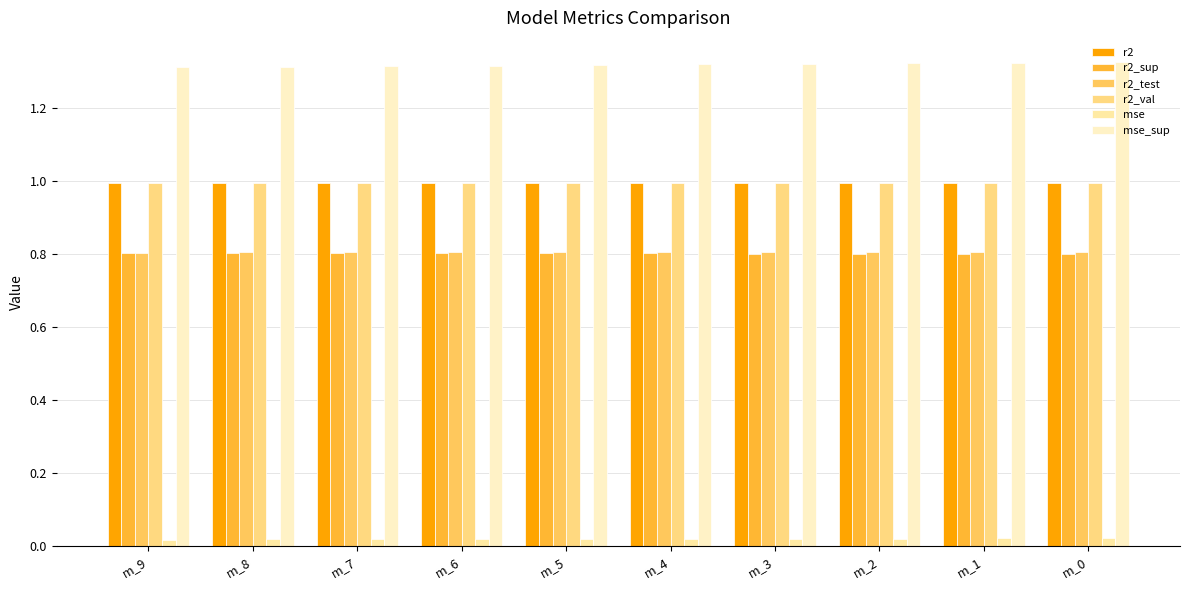

At which label is mse_sup closest to 1?

m_9